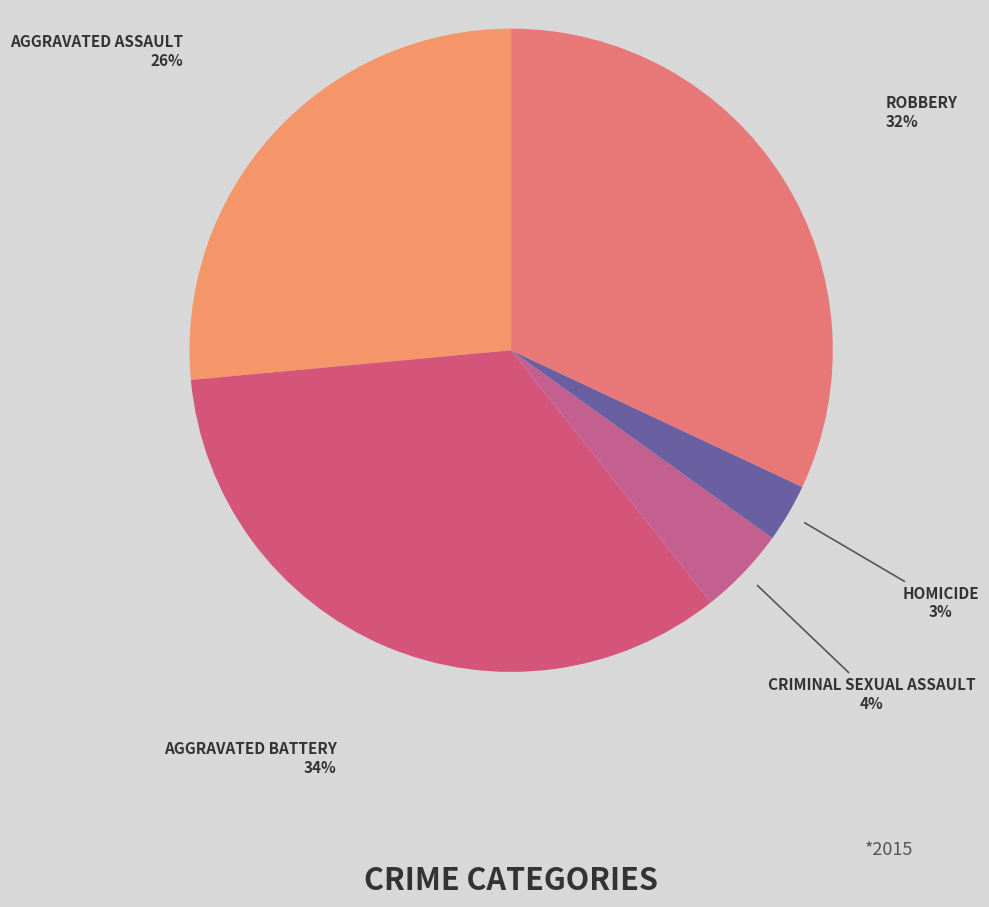

Is there a majority slice in this chart?

No